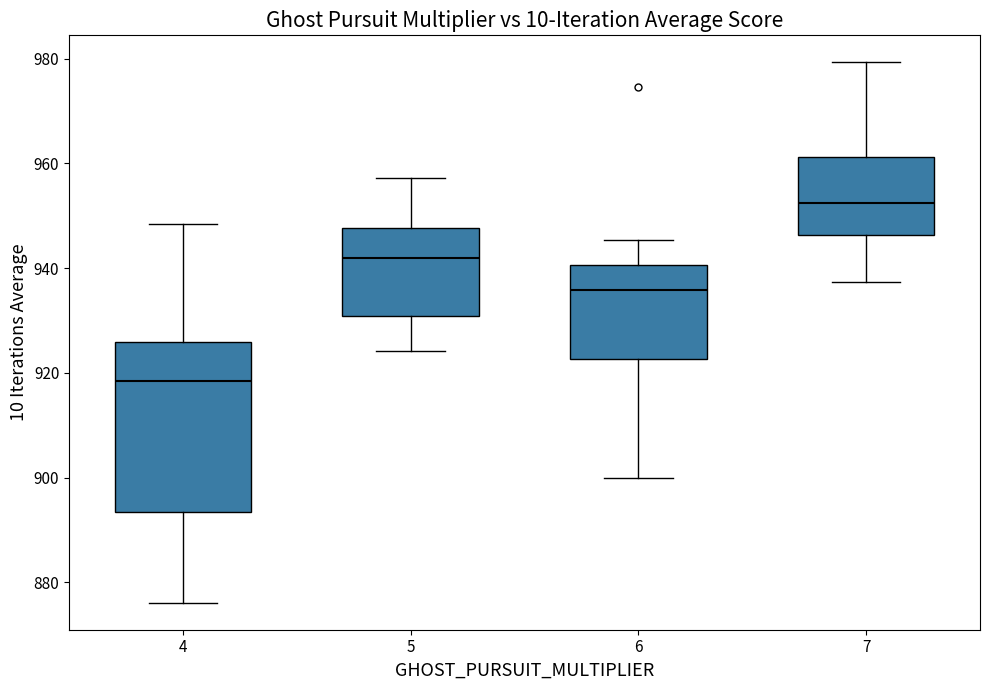

Which box's median line is the highest?

7